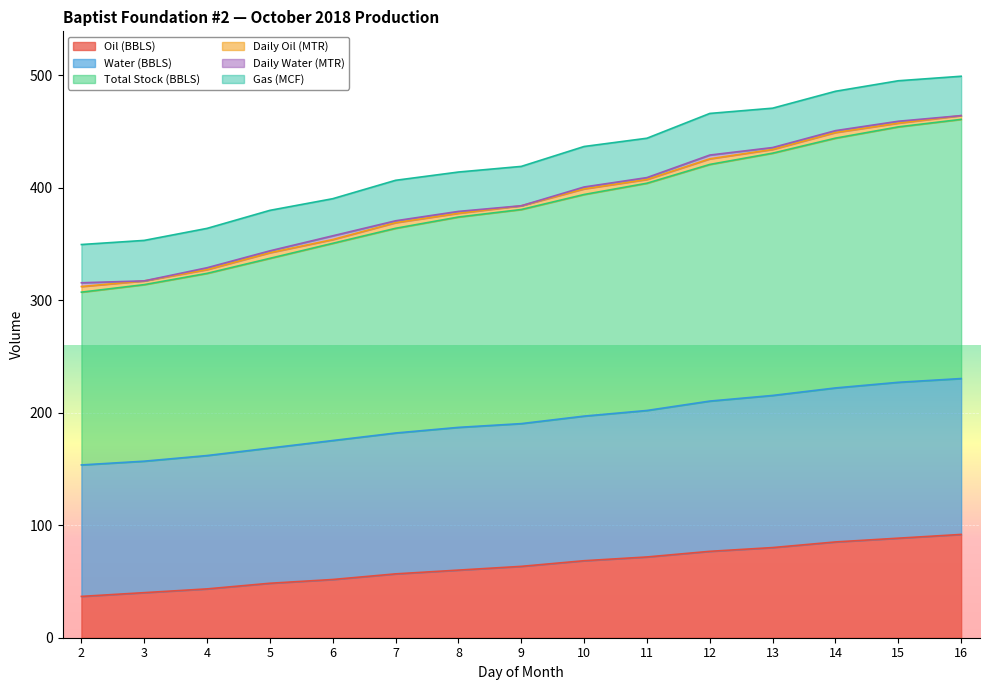

True or false: Water (BBLS) and Total Stock (BBLS) intersect in this chart.

False